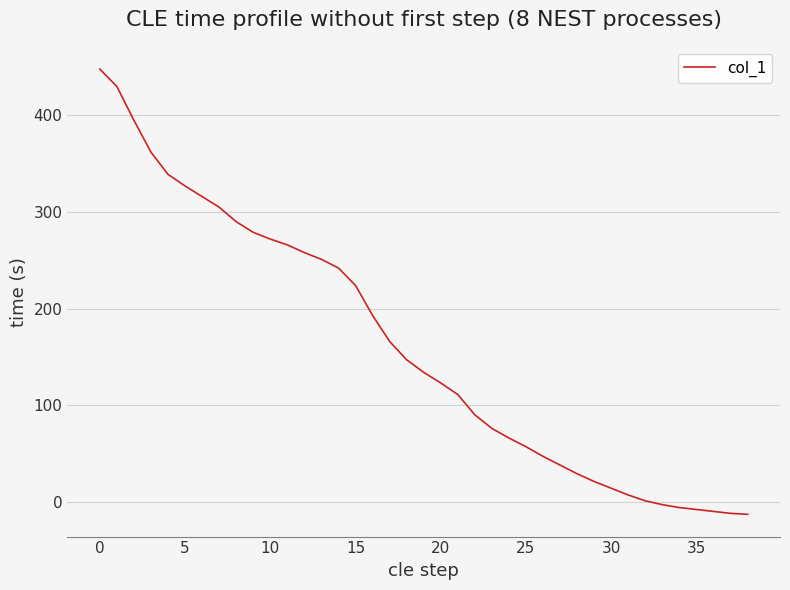

How many lines are shown in the chart?

1